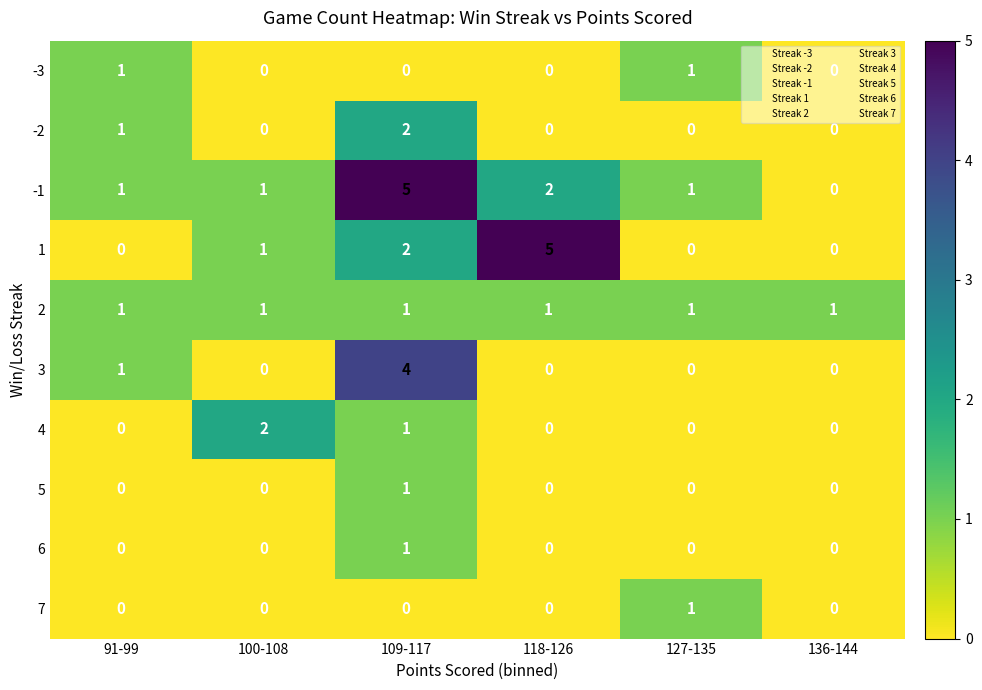

What is the sum of the 3 values at 109-117 and 136-144?

4